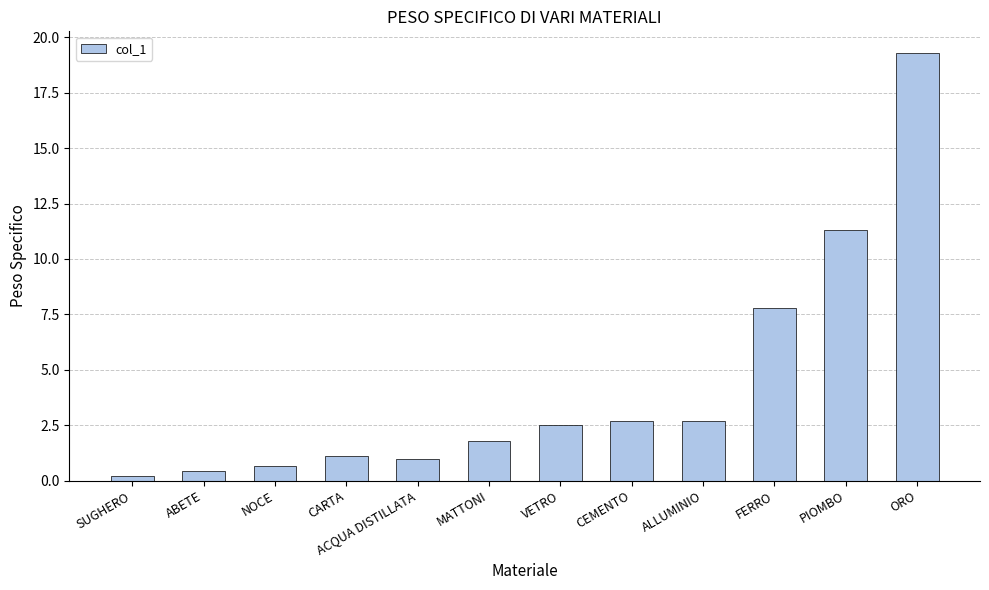

Reading left to right, transcribe all the data shown in this chart.

0.2	0.5	0.7	1.1	1.0	1.8	2.5	2.7	2.7	7.8	11.3	19.3